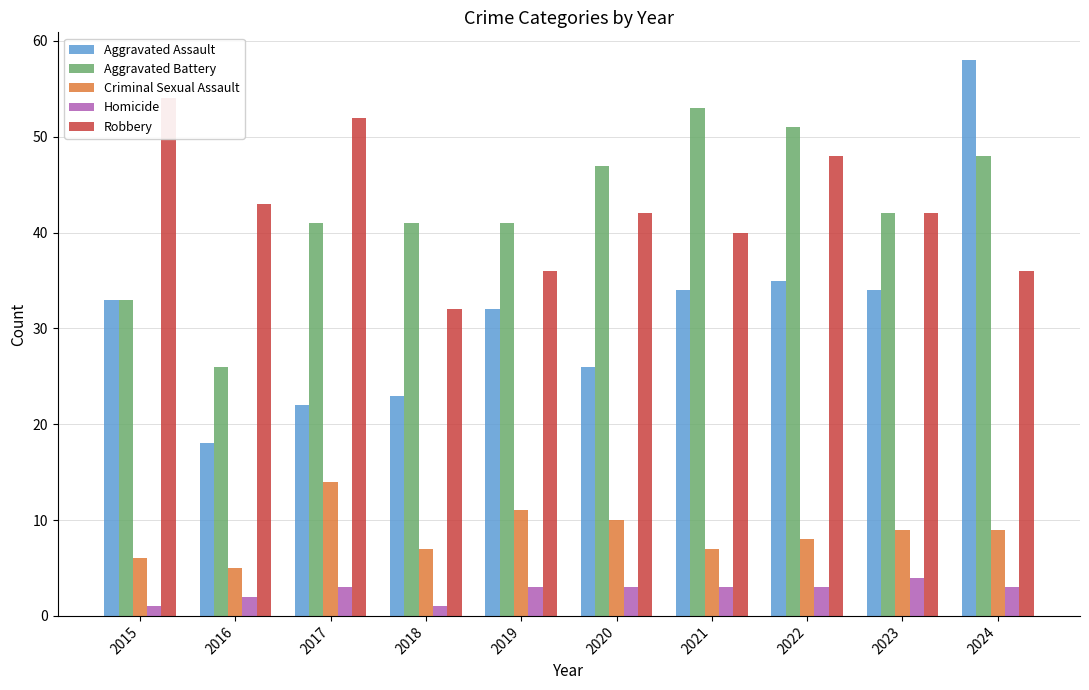

What is the sum of the Aggravated Assault values at 2023 and 2021?

68